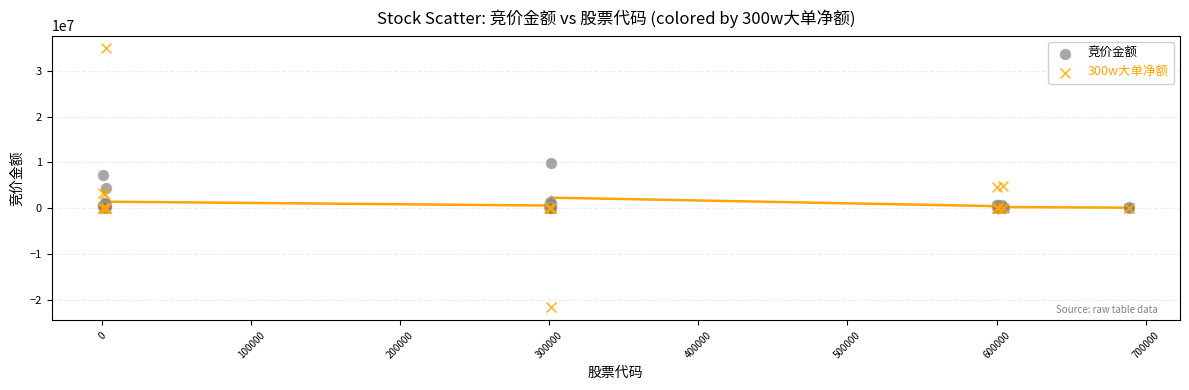

Which series contains the highest Y value?

300w大单净额